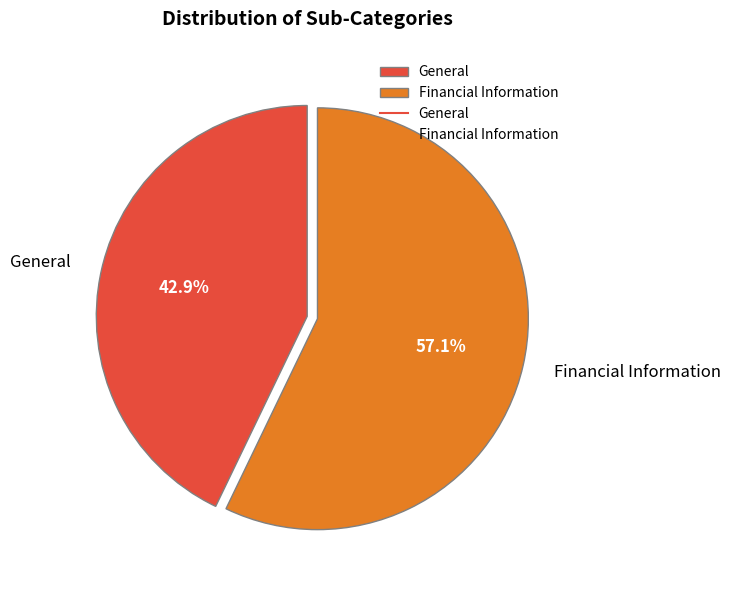

To the nearest percent, what is the average slice percentage?

50%